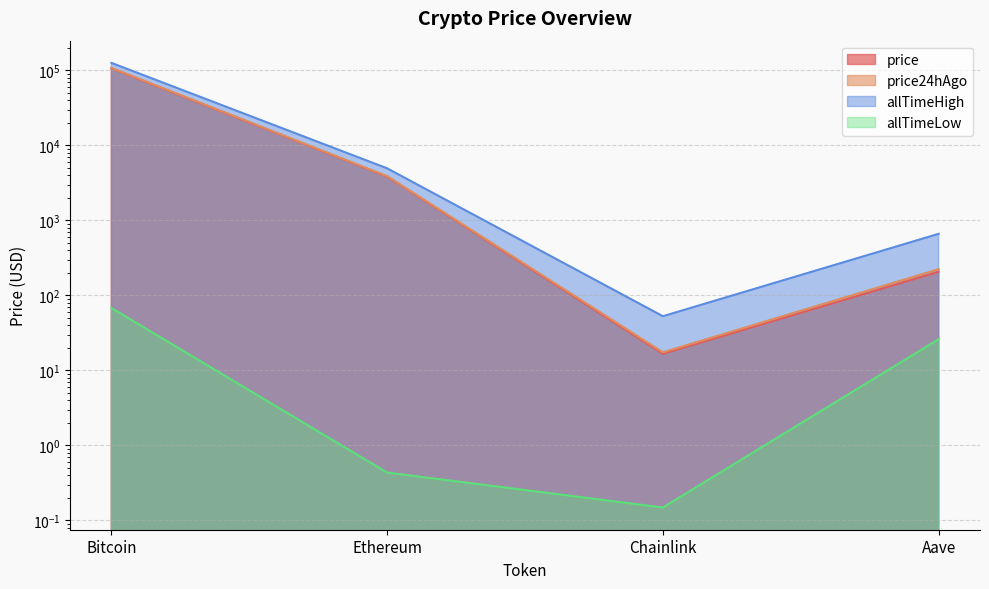

Which label corresponds to the largest value in the chart?

Bitcoin